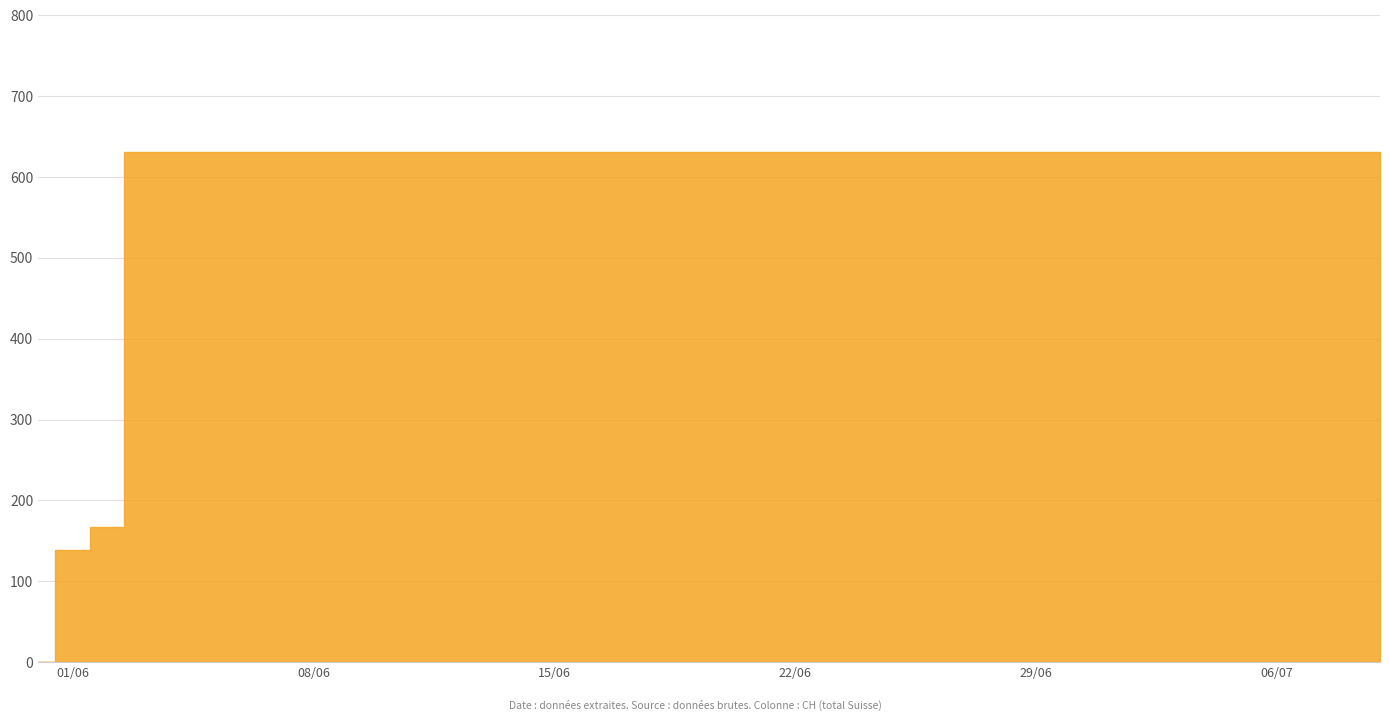

Rank the categories by value from lowest to highest.

2020-05-31, 2020-06-01, 2020-06-02, 2020-06-03, 2020-06-04, 2020-06-05, 2020-06-06, 2020-06-07, 2020-06-08, 2020-06-09, 2020-06-10, 2020-06-11, 2020-06-12, 2020-06-13, 2020-06-14, 2020-06-15, 2020-06-16, 2020-06-17, 2020-06-18, 2020-06-19, 2020-06-20, 2020-06-21, 2020-06-22, 2020-06-23, 2020-06-24, 2020-06-25, 2020-06-26, 2020-06-27, 2020-06-28, 2020-06-29, 2020-06-30, 2020-07-01, 2020-07-02, 2020-07-03, 2020-07-04, 2020-07-05, 2020-07-06, 2020-07-07, 2020-07-08, 2020-07-09